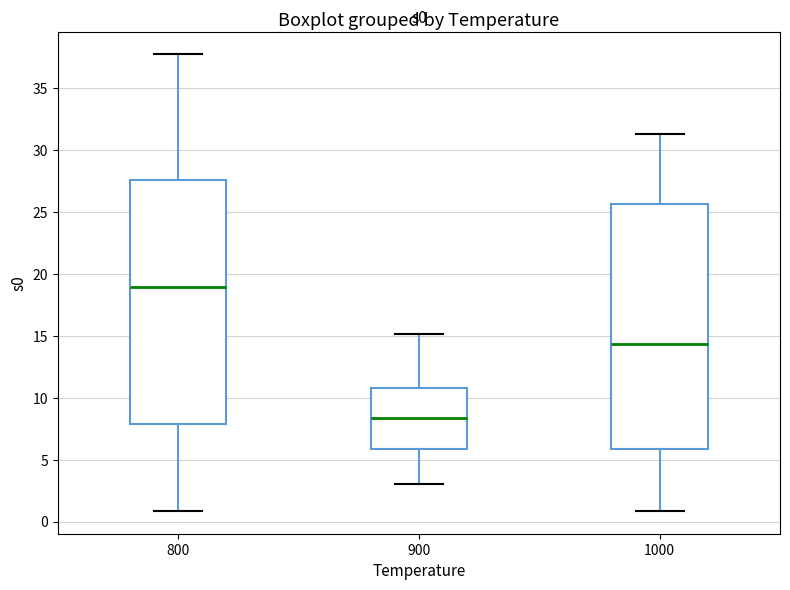

Reading left to right, transcribe this box plot: for each box, give where its median line is, the range the box spans, and where its two whiskers end, as read against the y-axis. The values are not printed on the chart, so give them approximately, as read against the axis.

800: median 19.0, box 8.0 to 27.5, whiskers 1.0 to 37.5
900: median 8.5, box 6.0 to 11.0, whiskers 3.0 to 15.0
1000: median 14.5, box 6.0 to 25.5, whiskers 1.0 to 31.5